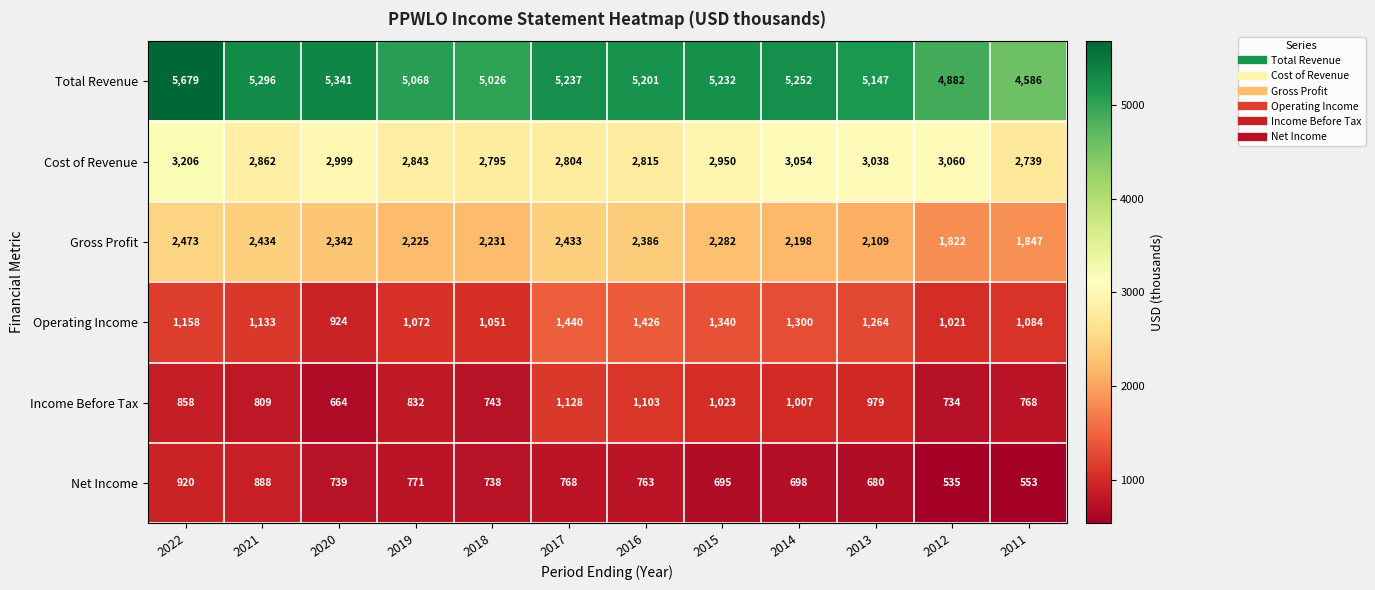

What is the minimum value shown in the chart?

535